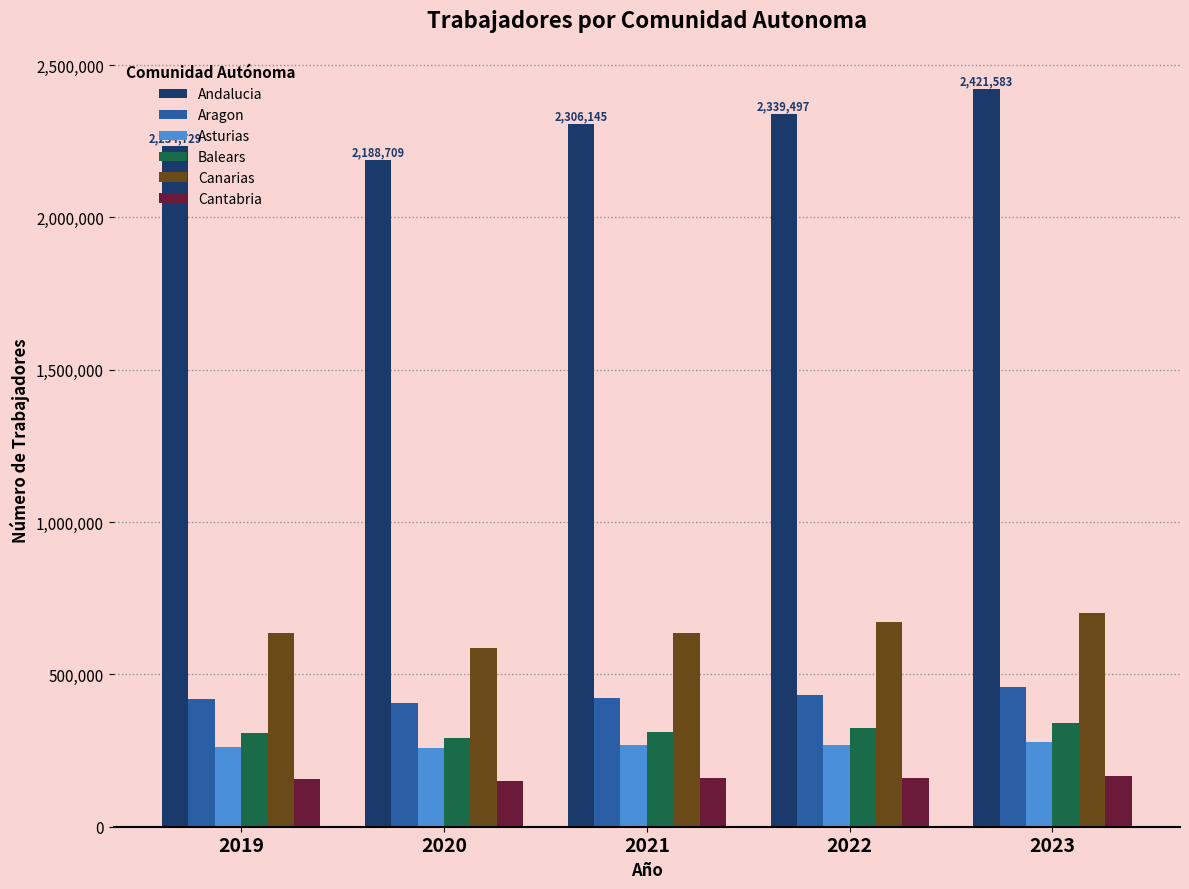

How many groups of bars are there?

5